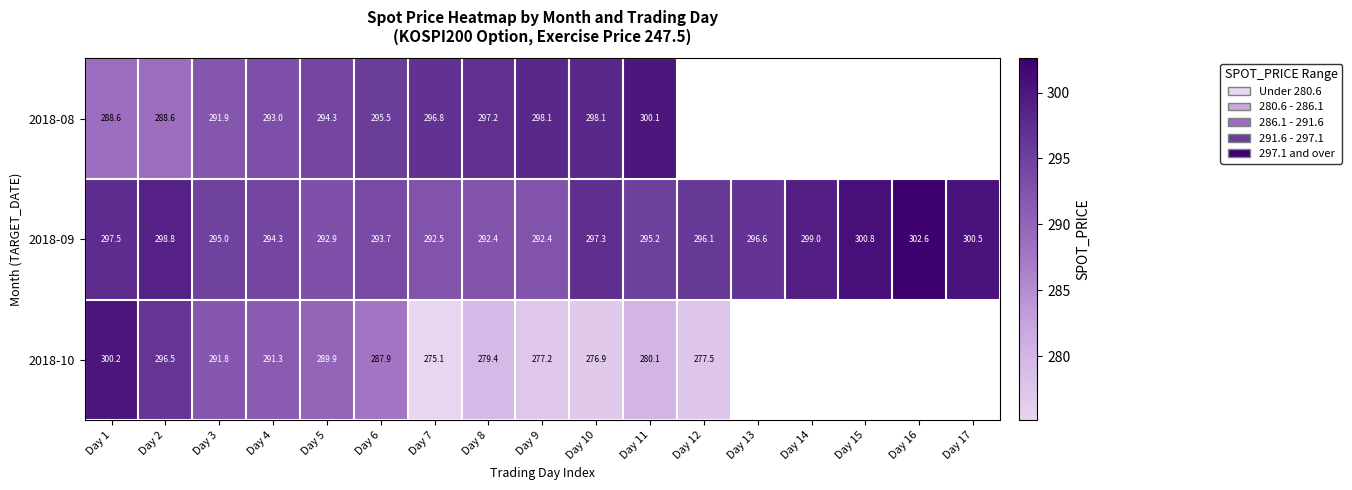

The 2018-10 series shows 402.6 at Day 8. True or false?

False